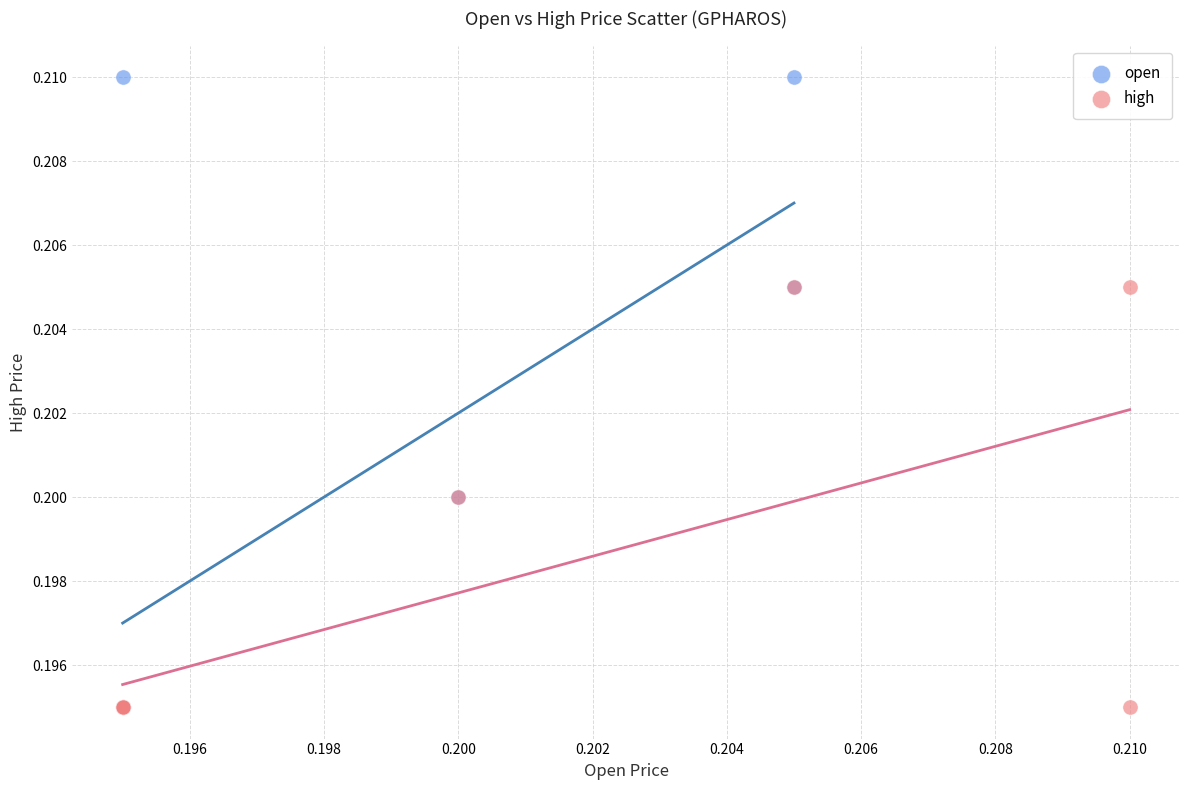

Which series has the widest spread of Y values?

open